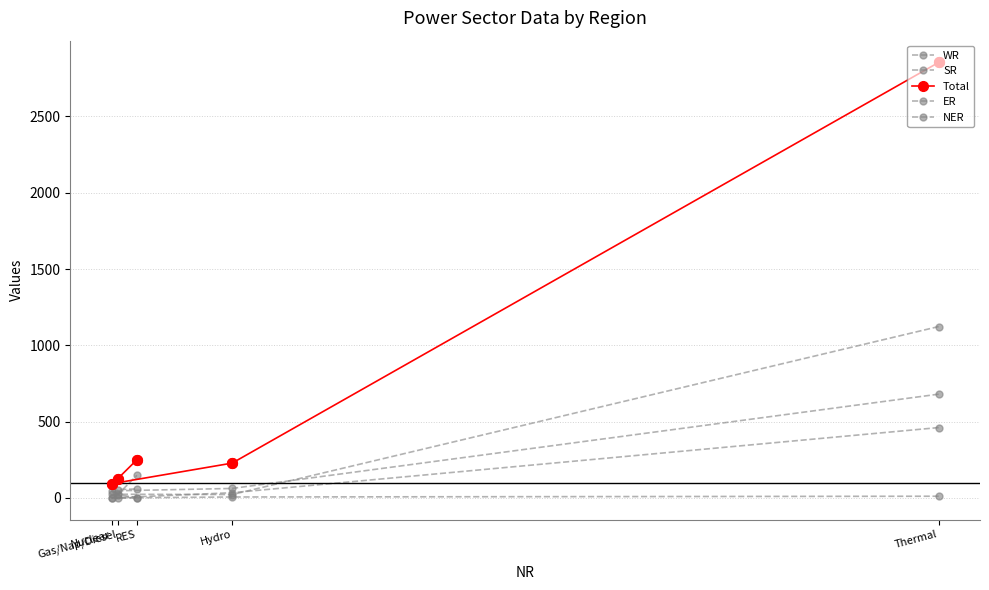

Which series contains the highest Y value?

Total